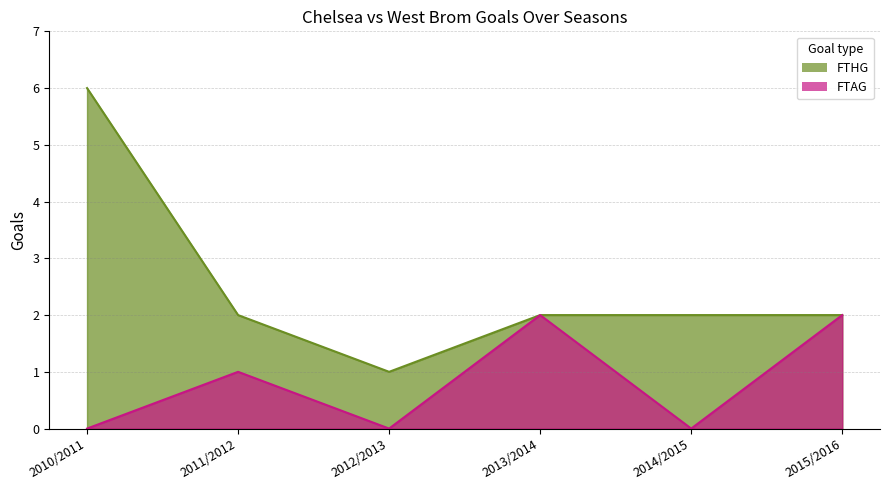

What is the maximum value for FTAG?

2